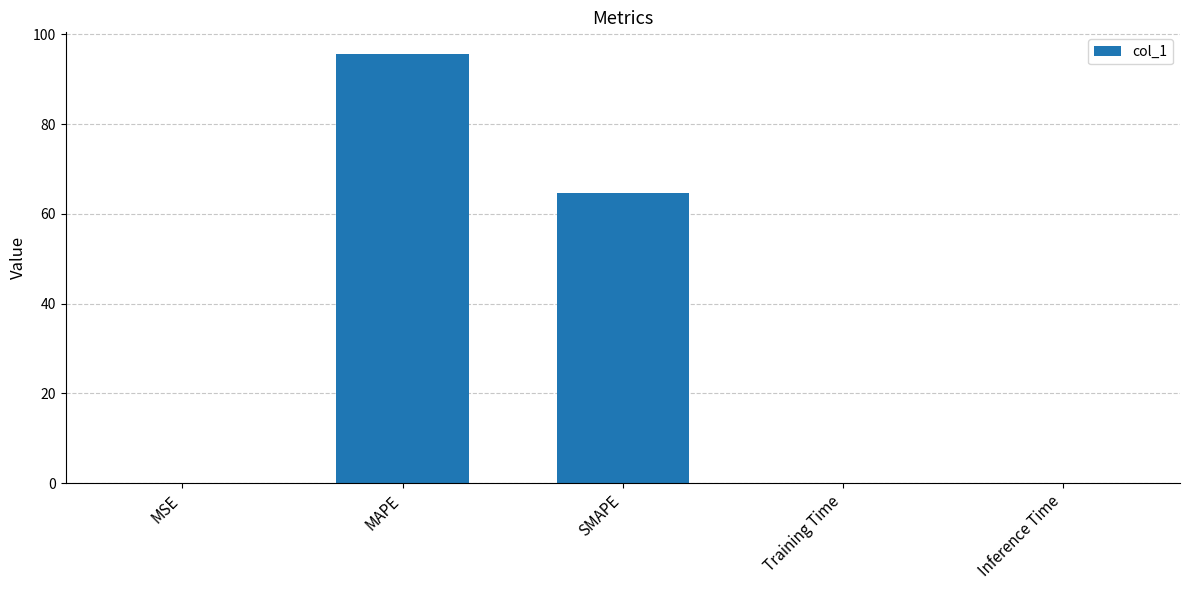

How many data points does each series have?

5